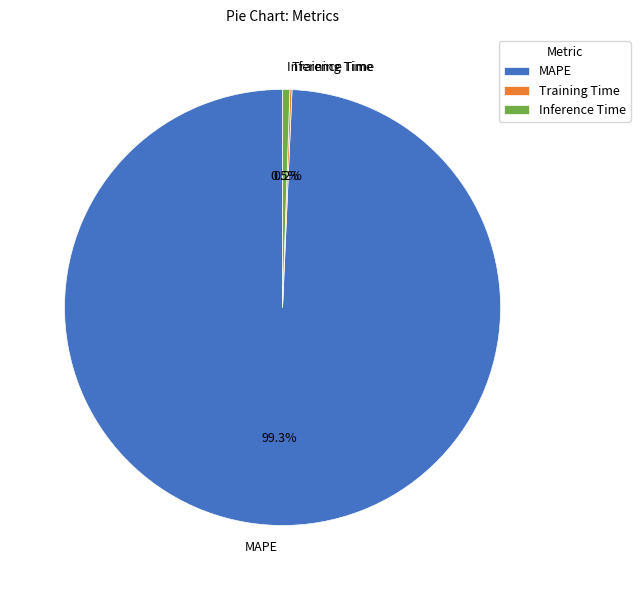

Which slice represents more than half of the pie?

MAPE